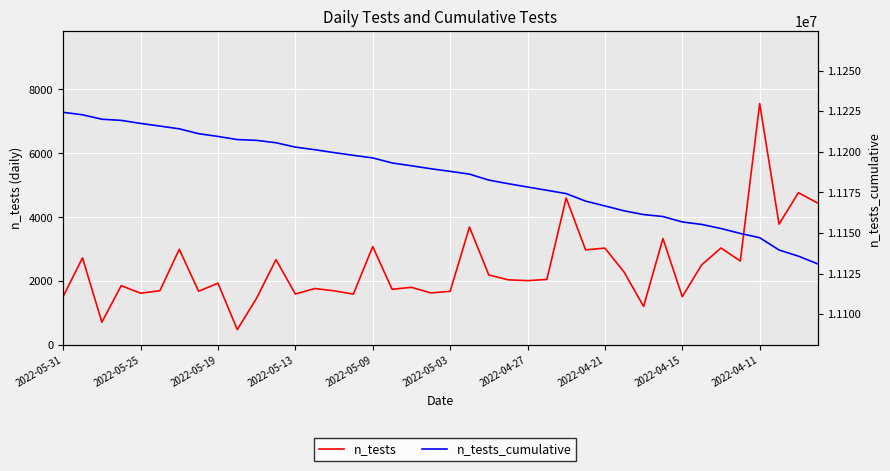

True or false: n_tests and n_tests_cumulative intersect in this chart.

False